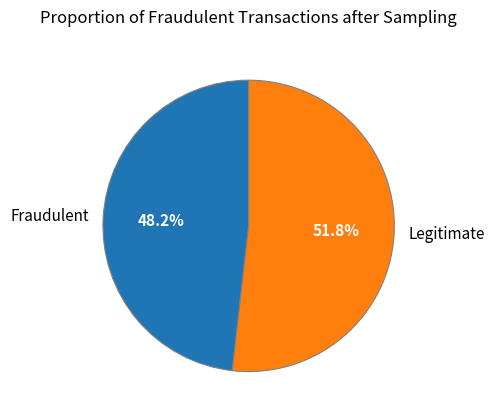

Is there a majority slice in this chart?

Yes